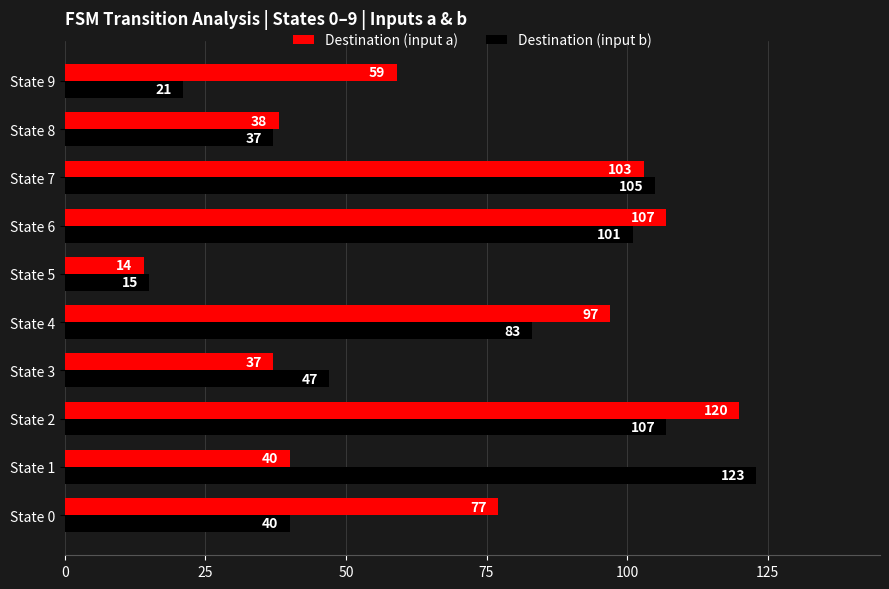

The Destination (input a) series shows 39 at State 9. True or false?

False